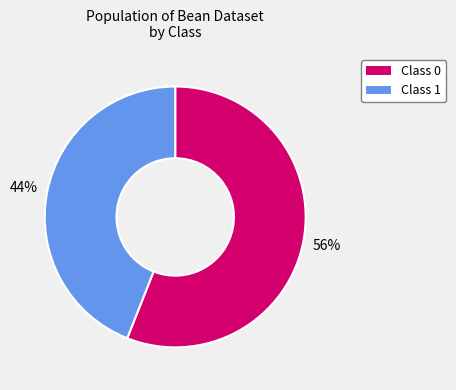

To the nearest percent, what portion does Class 0 represent?

56%